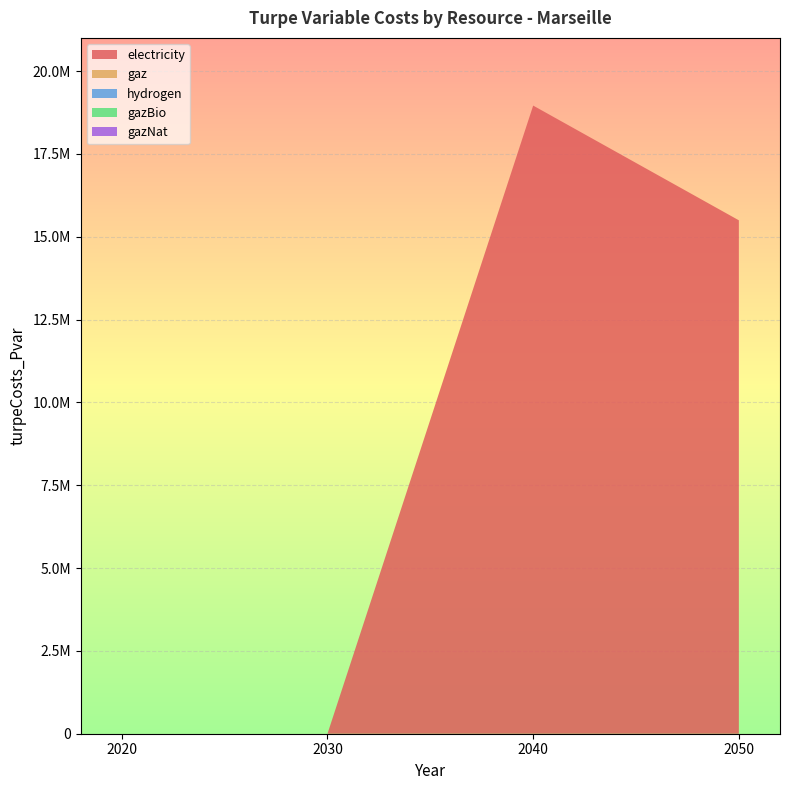

Reading left to right, extract all data points from this chart.

electricity: 0.0	0.0	18957313.6	15494798.9
gaz: 0.0	0.0	0.0	0.0
hydrogen: 0.0	0.0	0.0	0.0
gazBio: 0.0	0.0	0.0	0.0
gazNat: 0.0	0.0	0.0	0.0